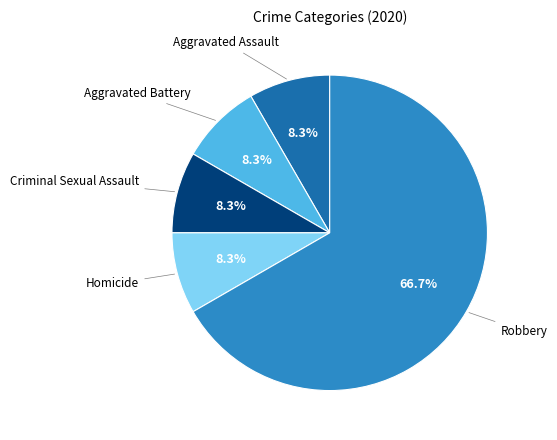

Which slice is the largest?

Robbery